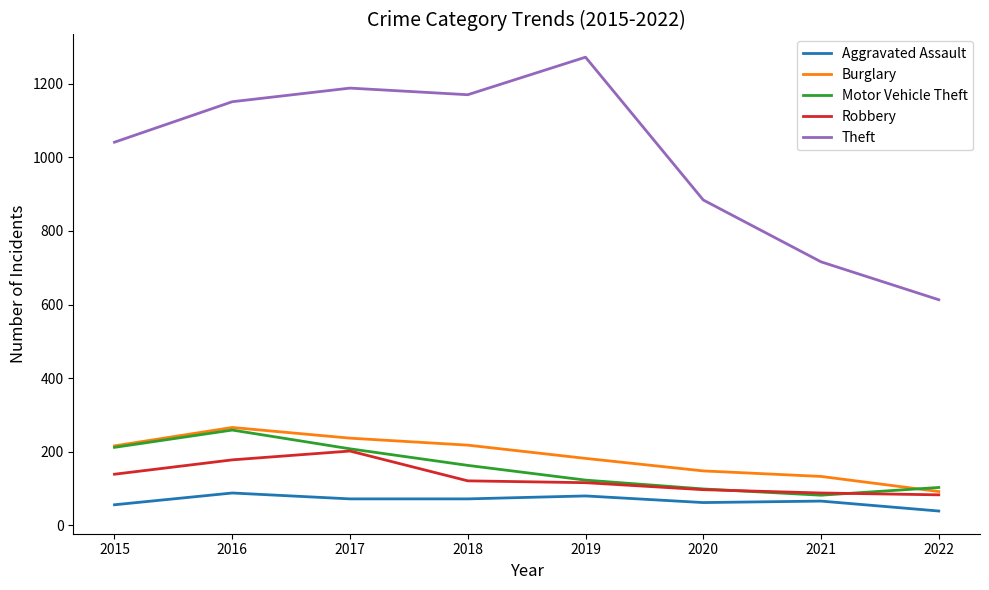

The value of Motor Vehicle Theft at 2020 is 44. True or false?

False